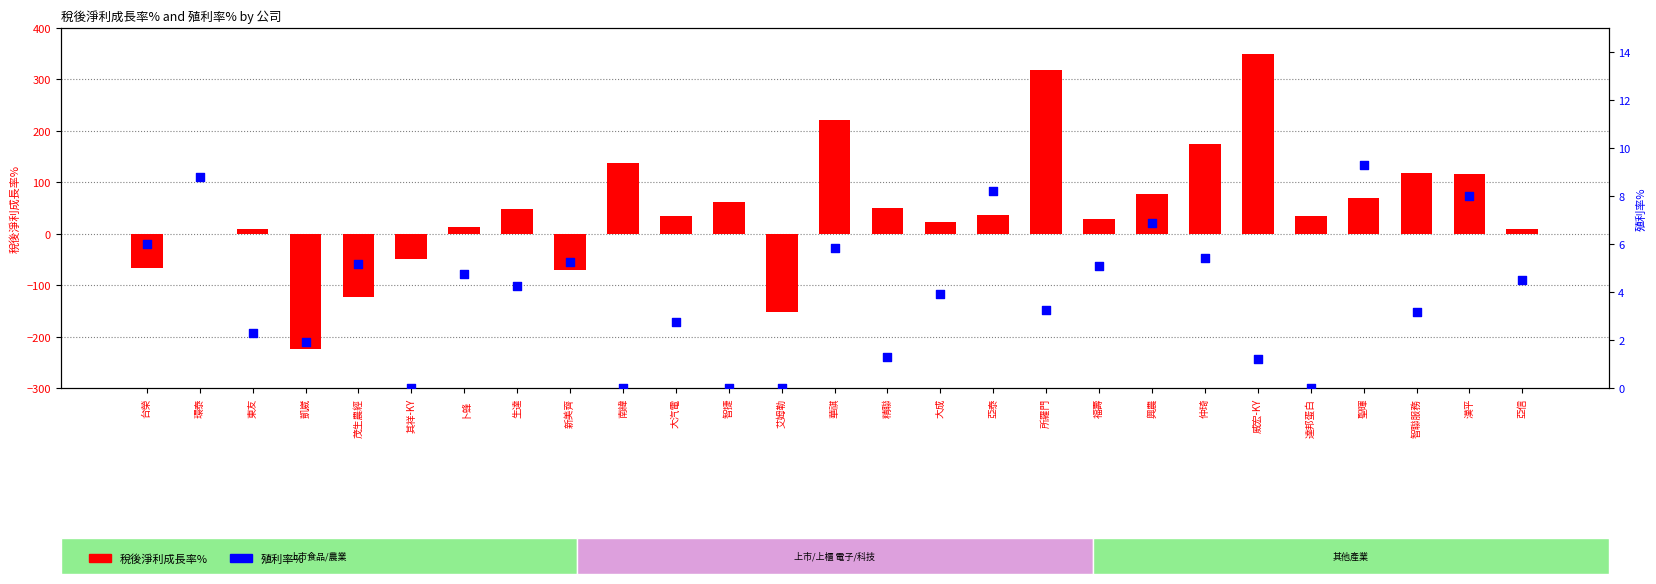

At which category is the sum across all series the highest?

威宏-KY